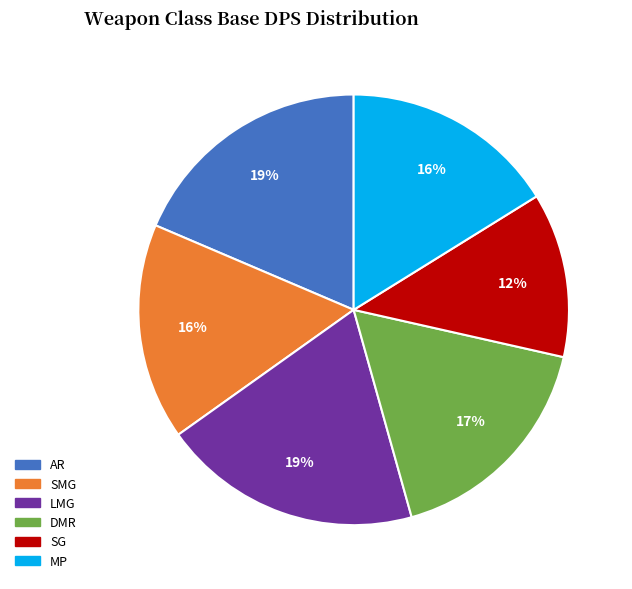

Which slice is the smallest?

SG